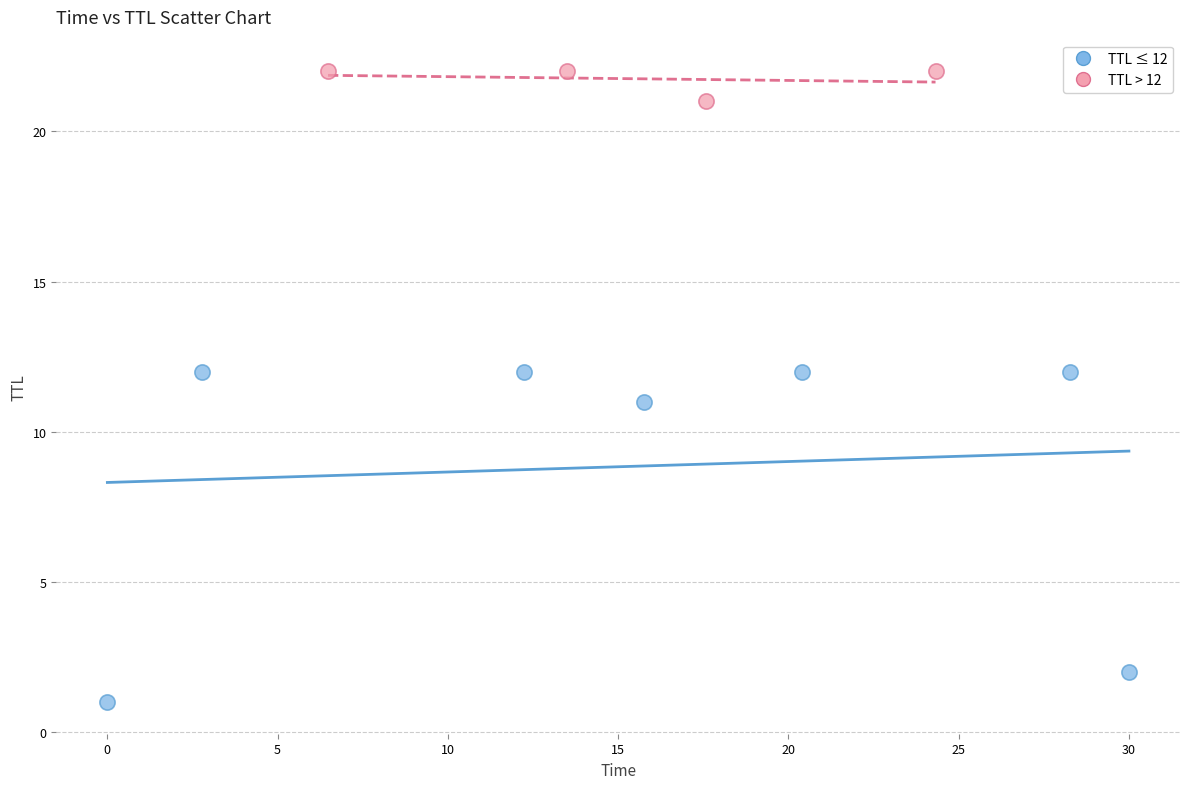

Which series has the widest spread of Y values?

TTL ≤ 12